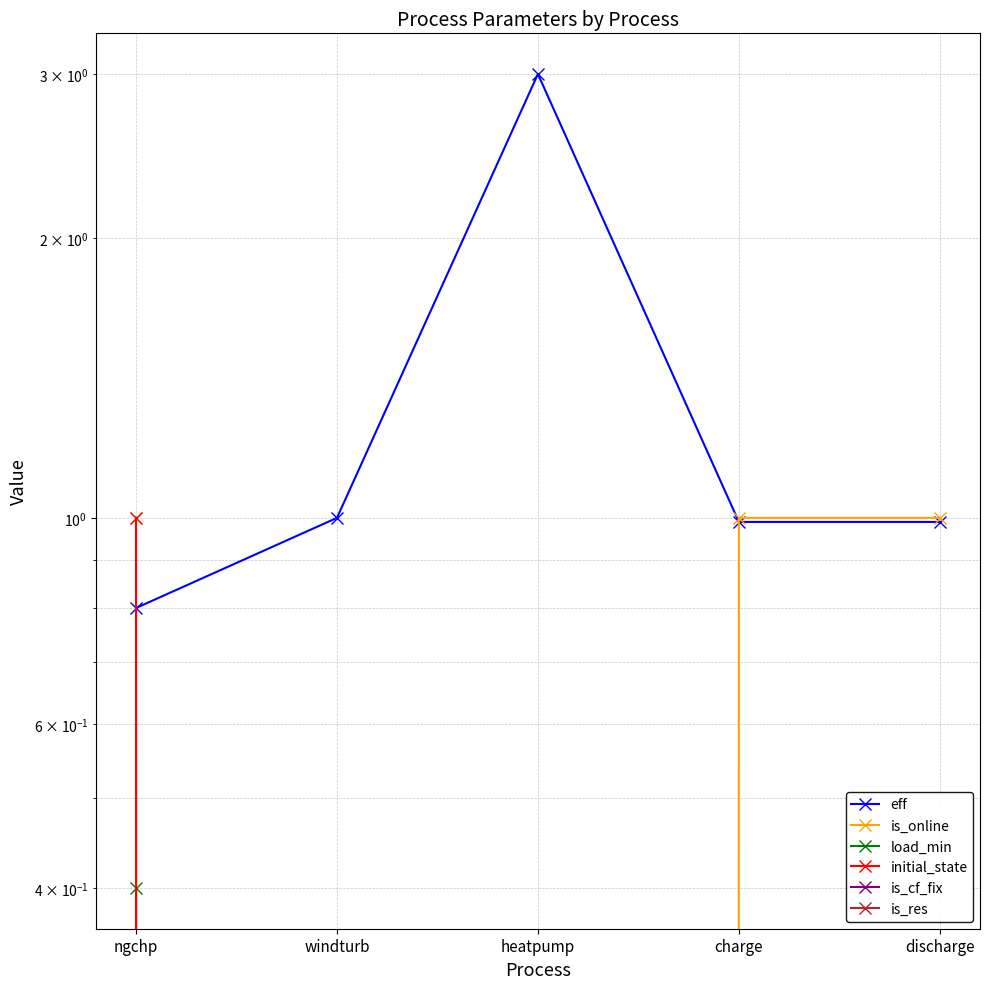

What are all the series names shown in the legend?

eff, is_online, load_min, initial_state, is_cf_fix, is_res